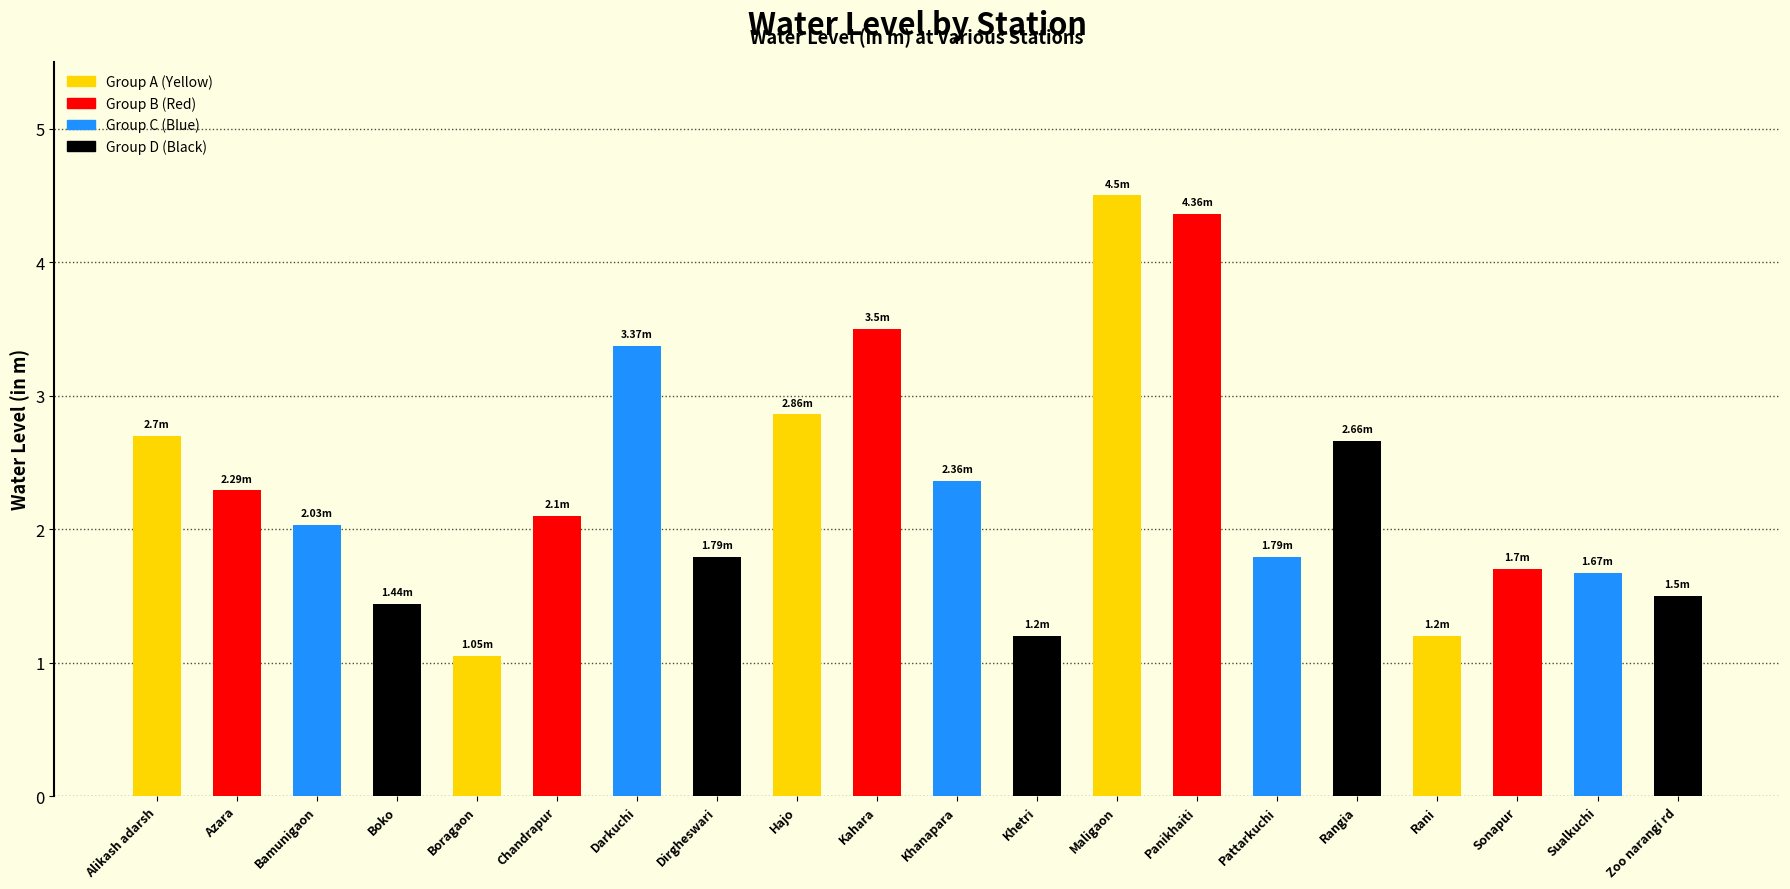

Which category has the lowest value across all series?

Boragaon